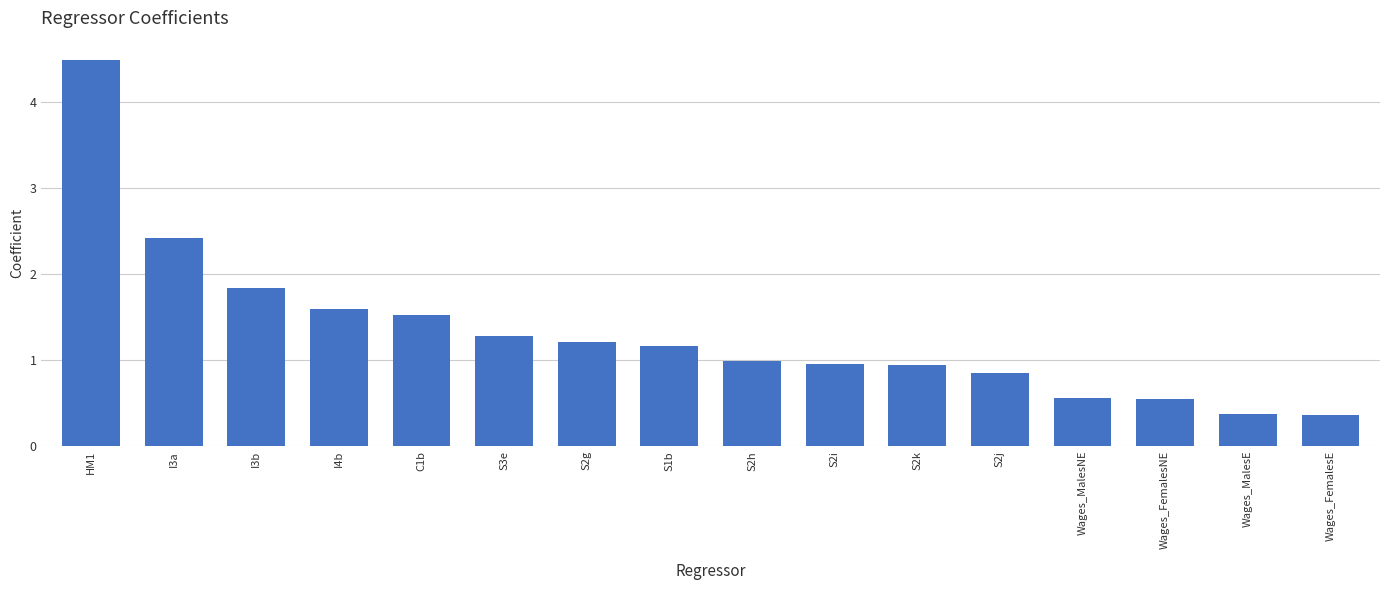

How many data points does each series have?

16